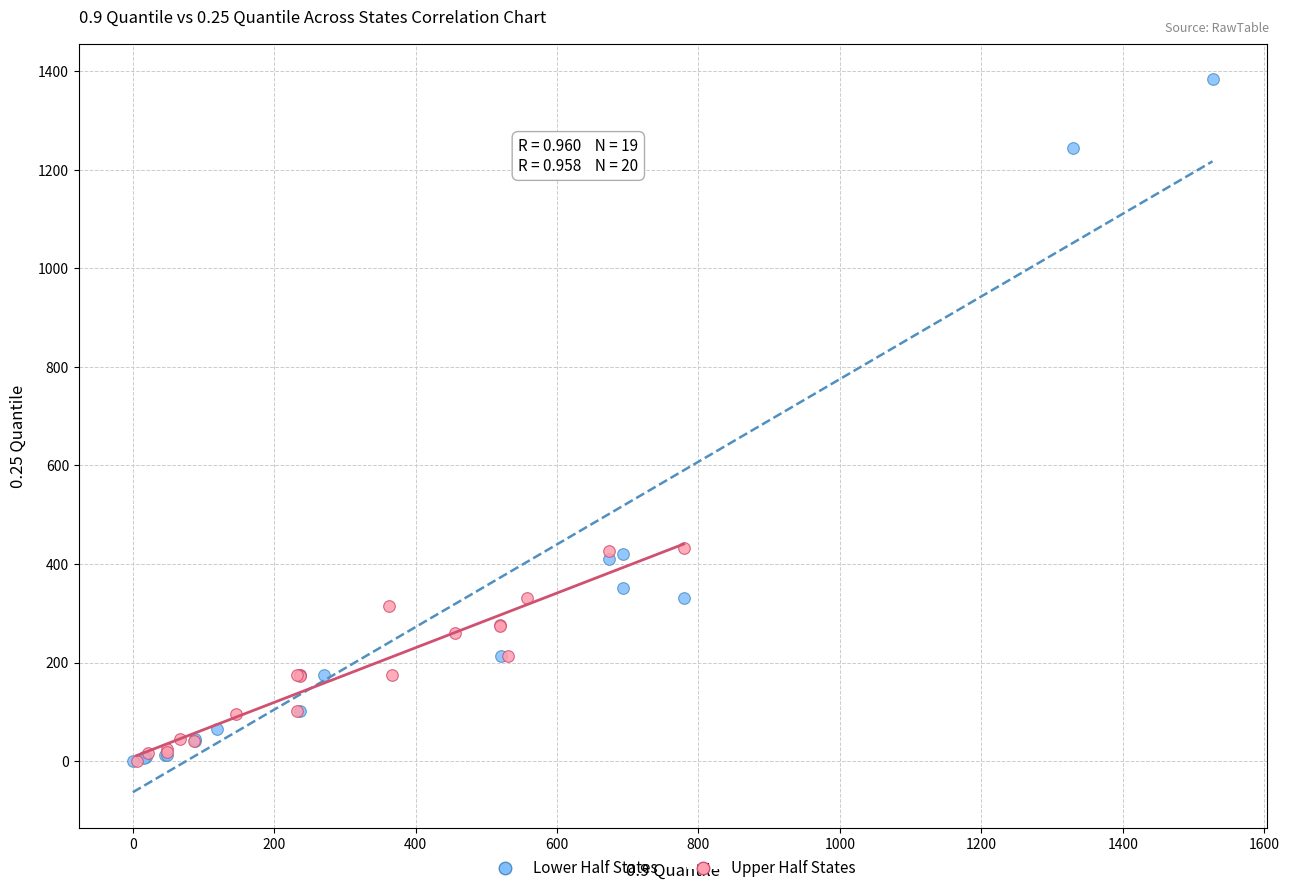

Which series reaches the maximum Y coordinate?

Lower Half States